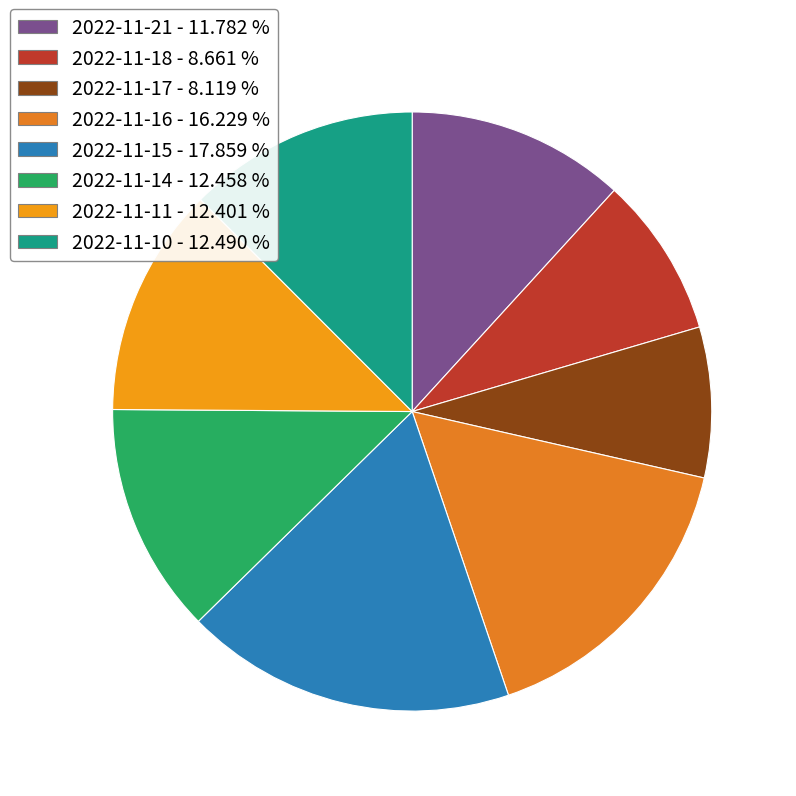

Is it true that 2022-11-15 is 18% of the pie?

True